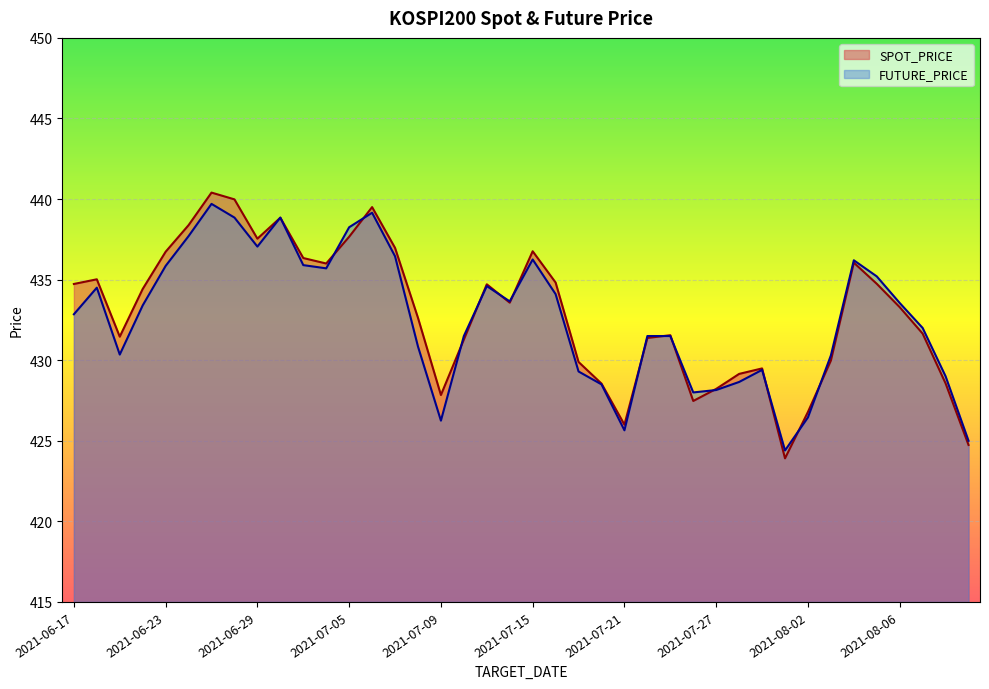

Which series has the largest range (max minus min)?

SPOT_PRICE